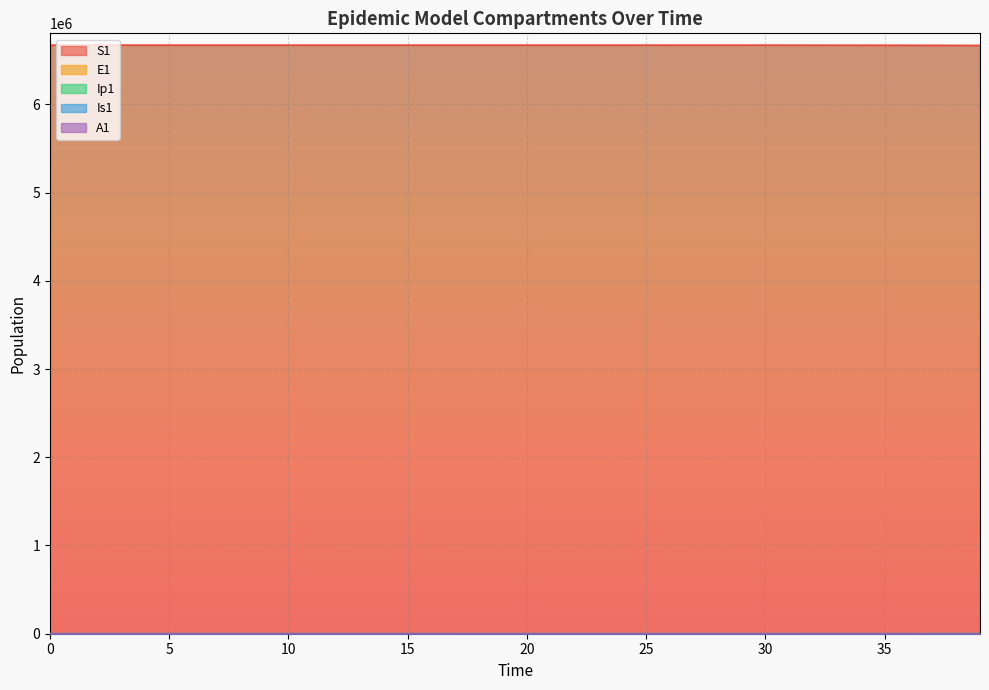

True or false: E1 and S1 intersect in this chart.

False